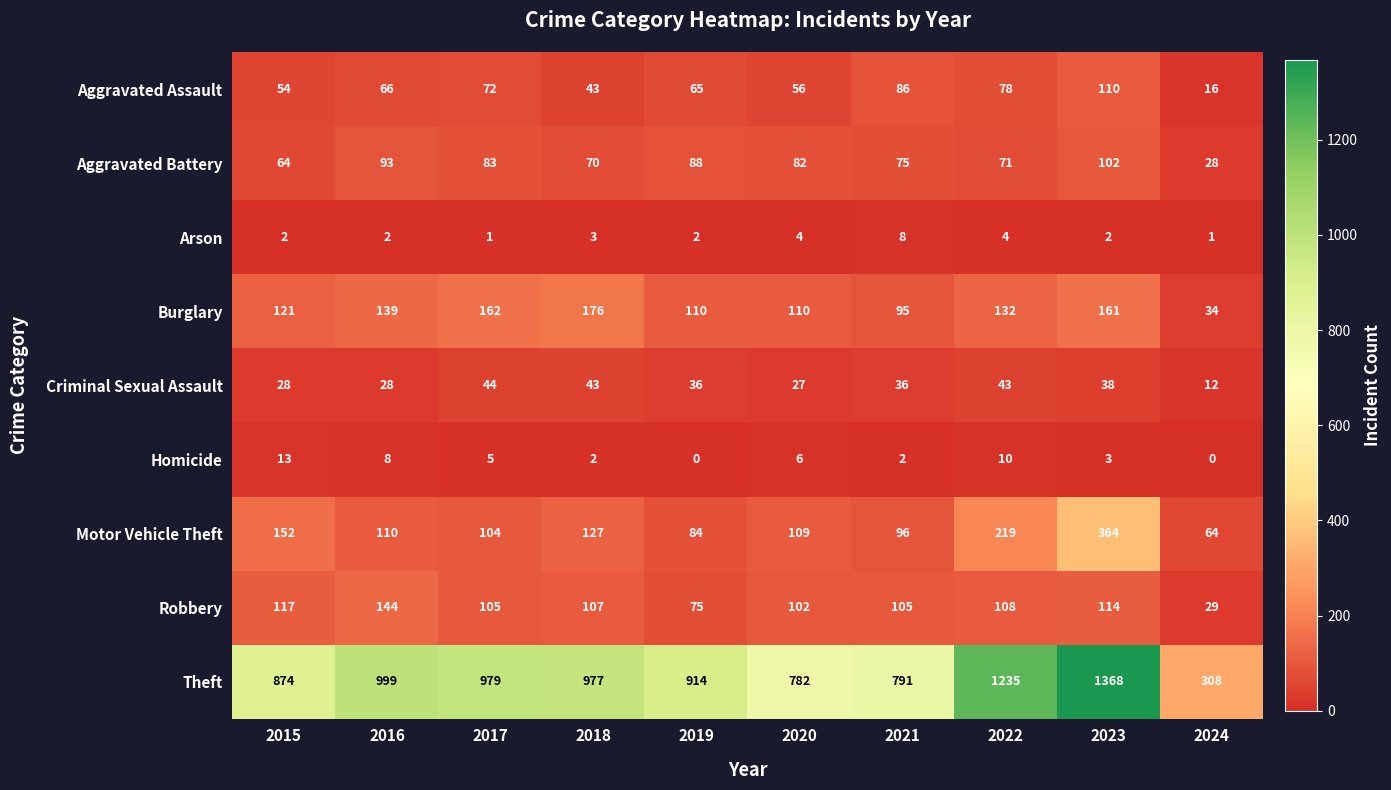

Rank the categories by Aggravated Battery value from highest to lowest.

2023, 2016, 2019, 2017, 2020, 2021, 2022, 2018, 2015, 2024